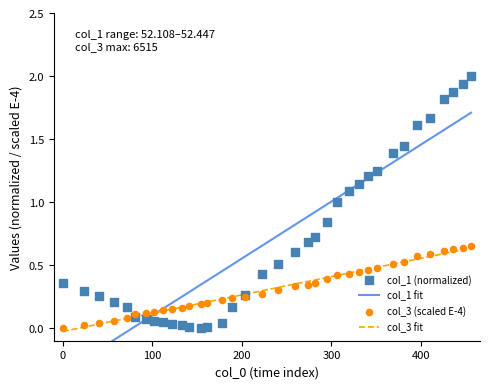

Which series has the widest spread of Y values?

col_1